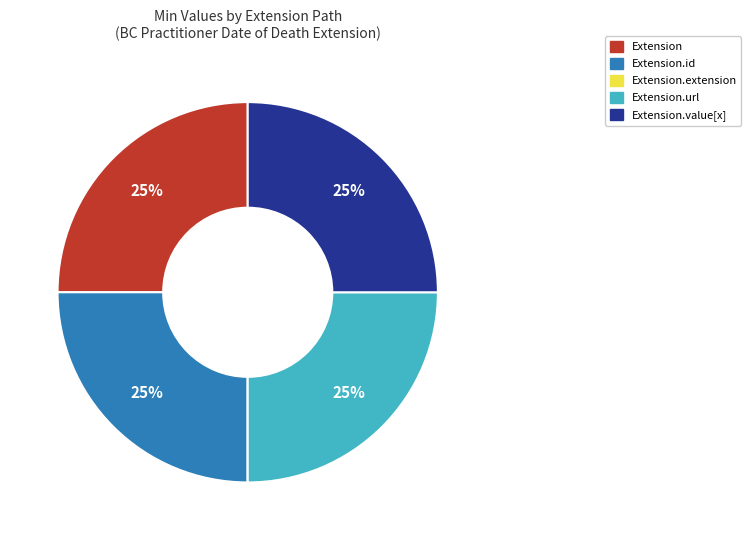

To the nearest percent, what is the average slice percentage?

20%